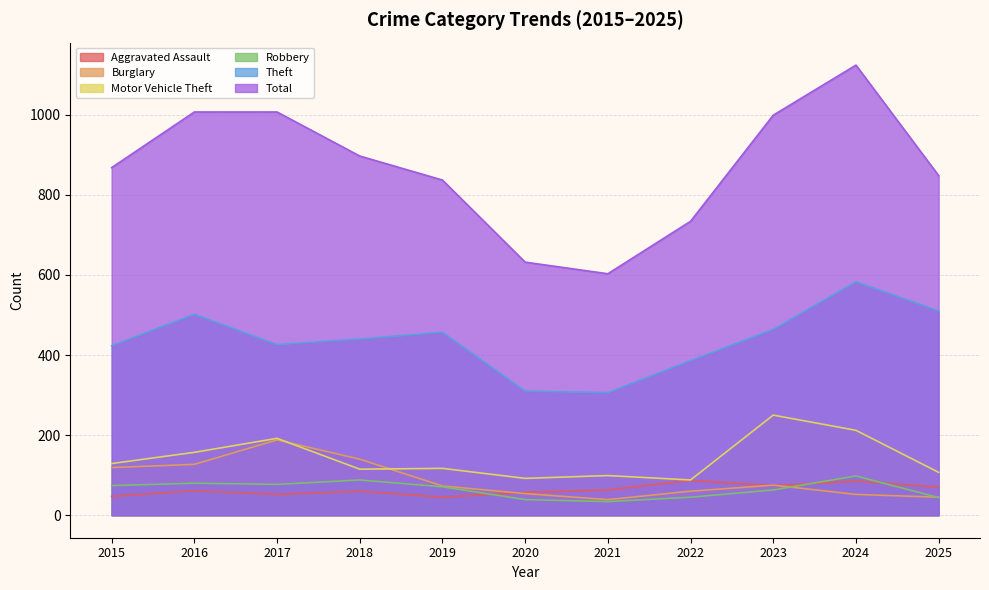

True or false: Theft and Motor Vehicle Theft intersect in this chart.

False